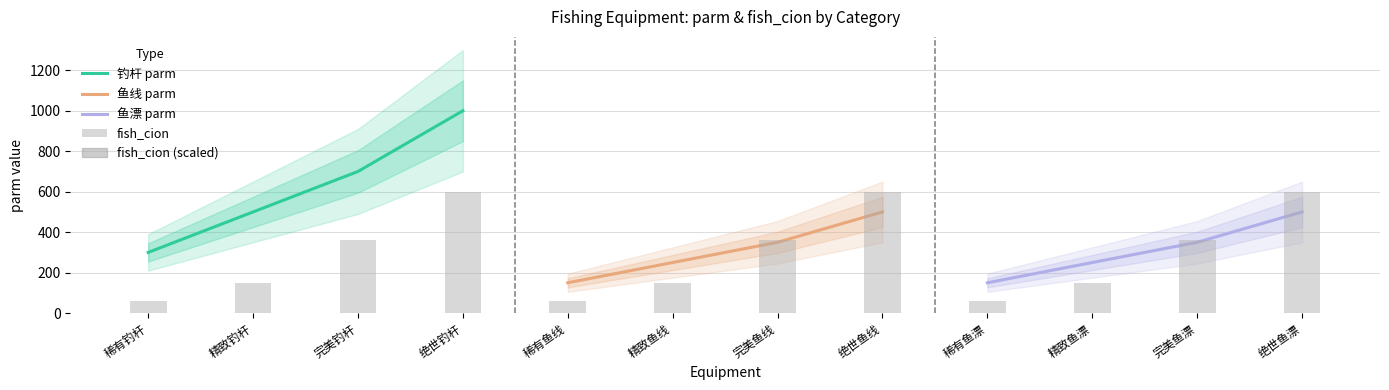

What is the value of the 鱼漂 parm bar at the 3rd from the left?

350